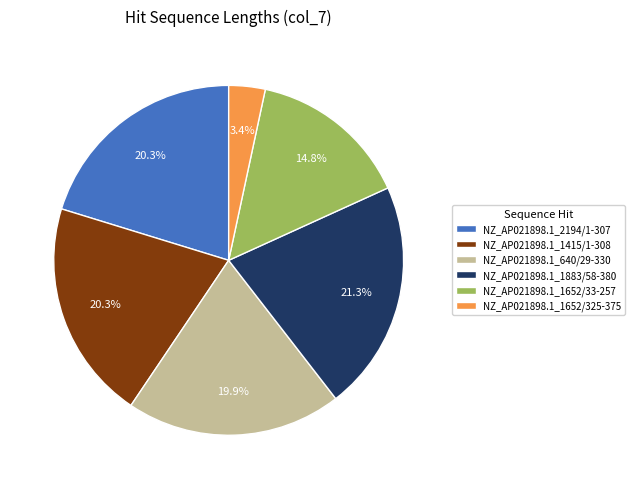

Between NZ_AP021898.1_2194/1-307 and NZ_AP021898.1_1652/325-375, which is larger?

NZ_AP021898.1_2194/1-307